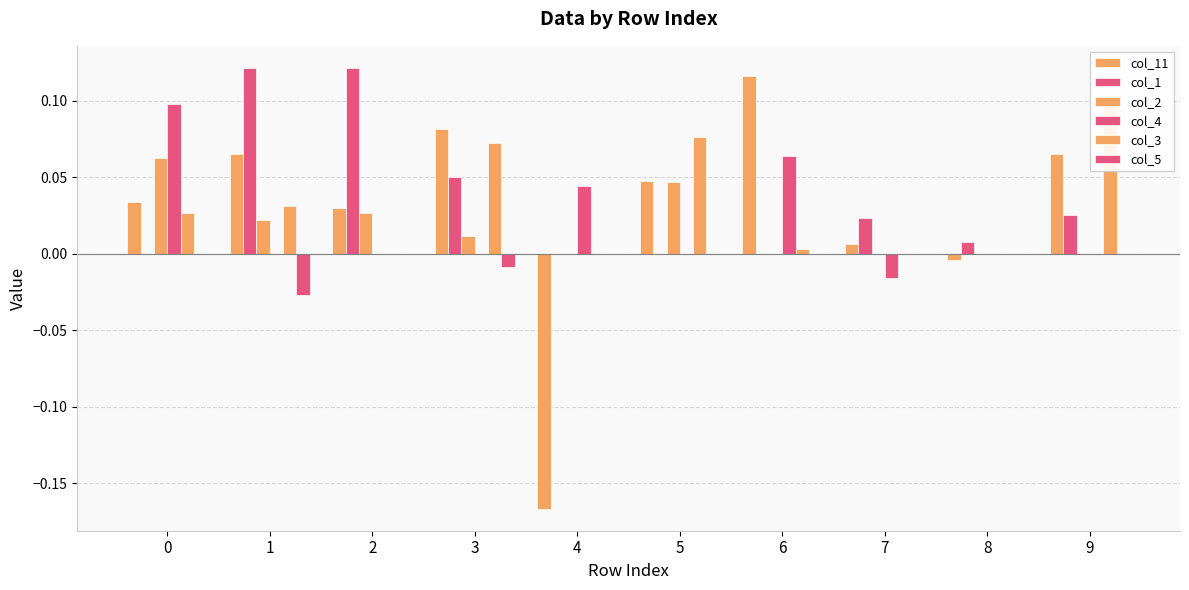

At 7, list the series in order from smallest to largest.

col_4, col_2, col_3, col_5, col_11, col_1